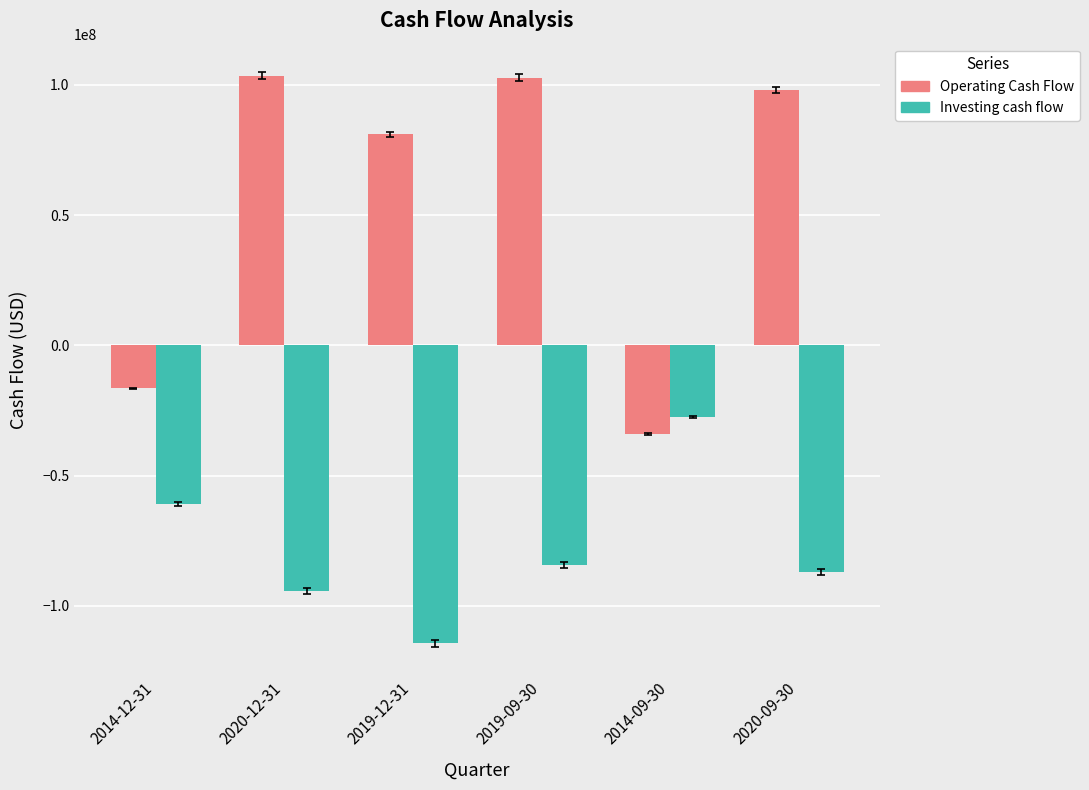

Which series has the widest spread of values?

Operating Cash Flow